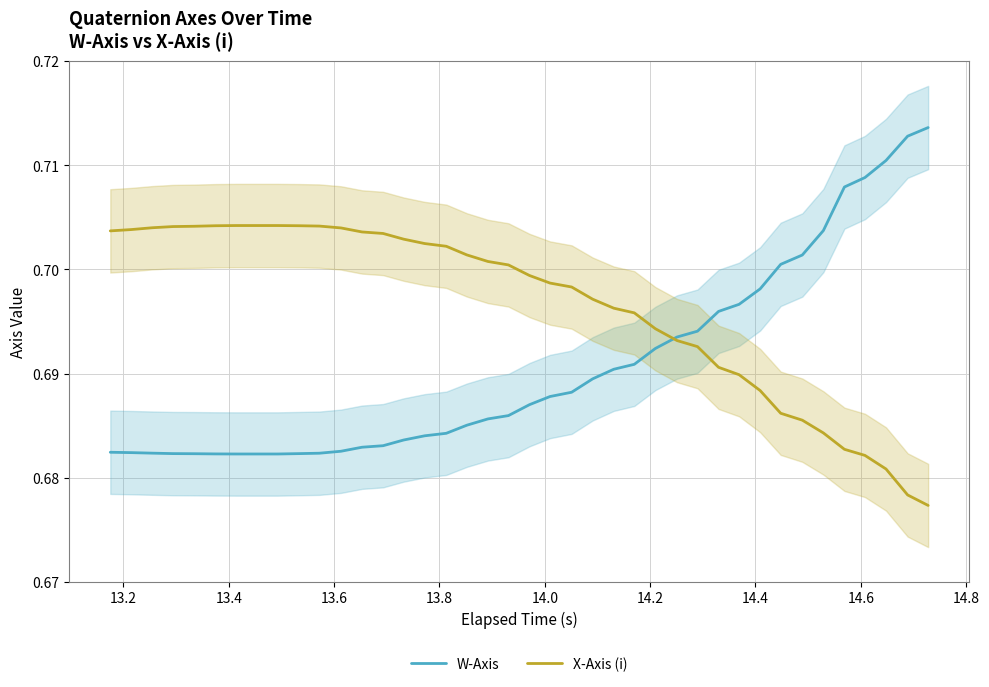

Which series has the largest total across all categories?

X-Axis (i)